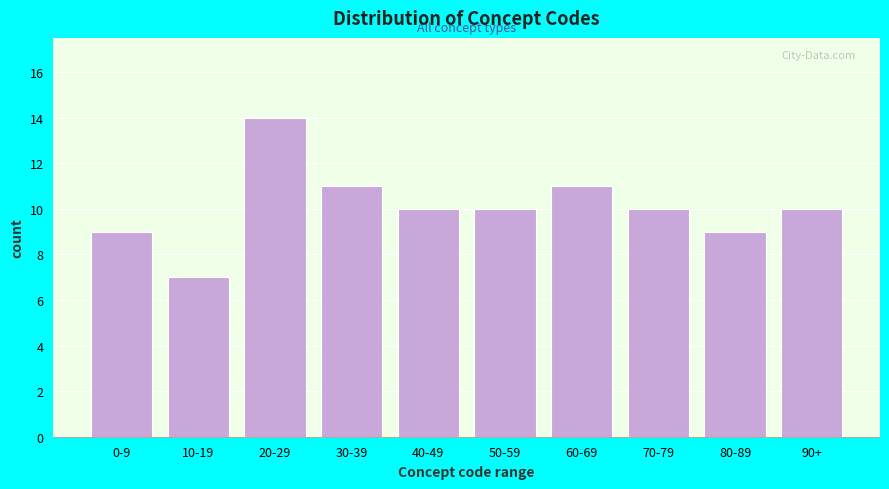

Reading right to left, transcribe all the data shown in this chart.

90+=10	80-89=9	70-79=10	60-69=11	50-59=10	40-49=10	30-39=11	20-29=14	10-19=7	0-9=9